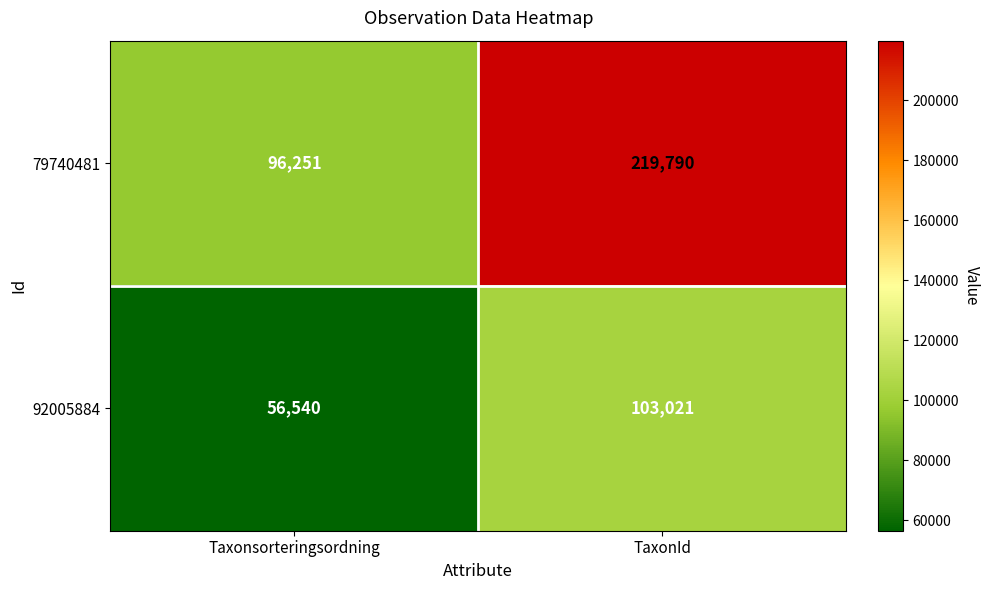

Read the 92005884 value at TaxonId.

103021